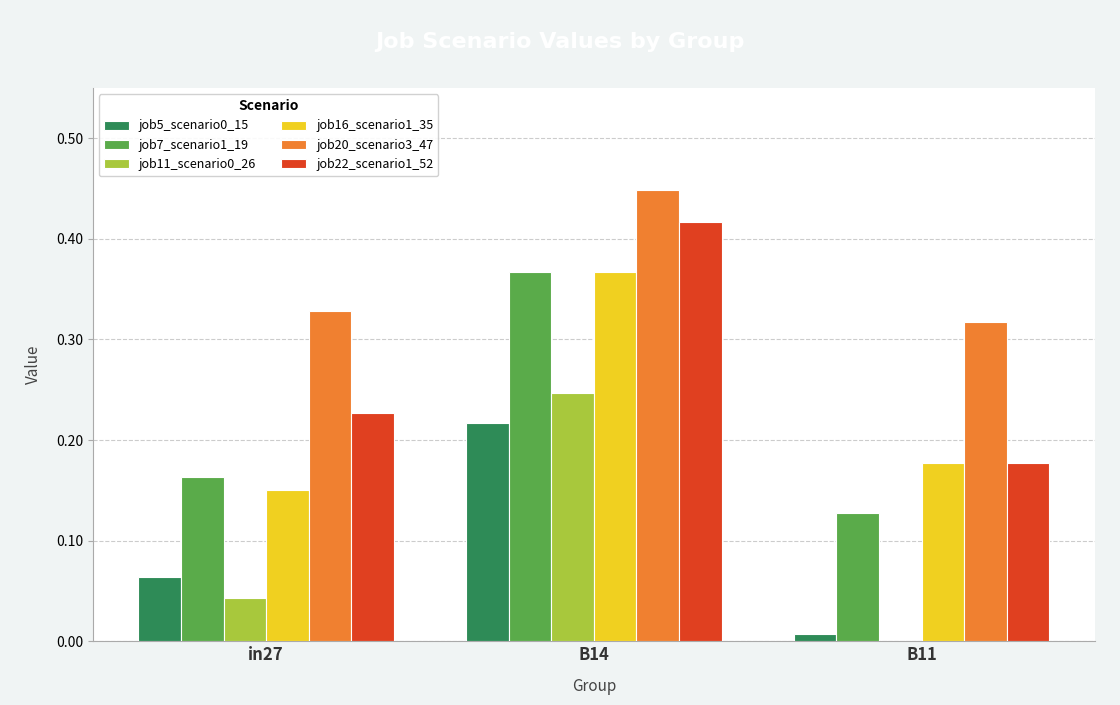

Which series changed the most between in27 and B14?

job16_scenario1_35